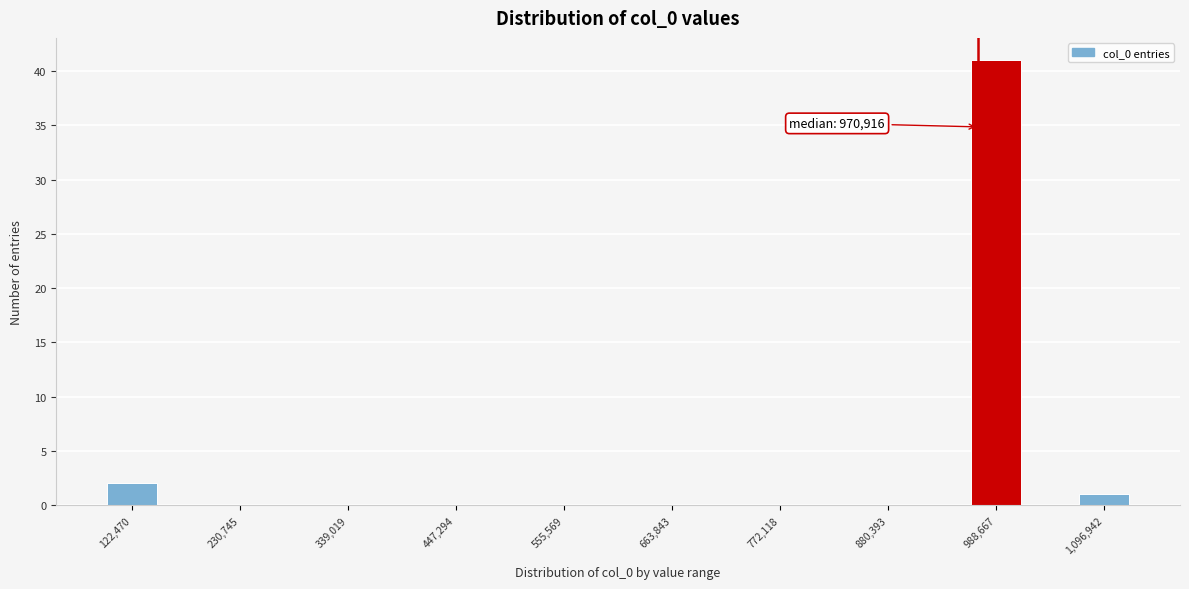

Around what value on the x-axis is the tallest bar? Give the approximate position of its centre, as read against the axis.

980000